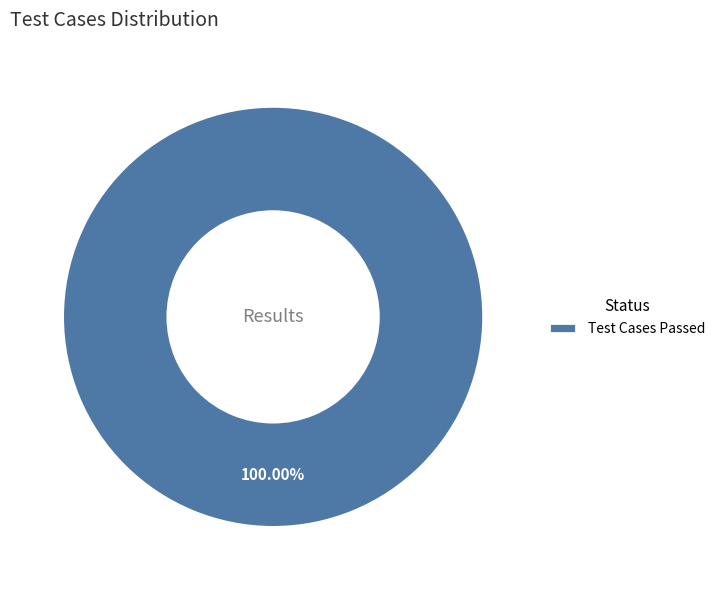

To the nearest percent, what percentage of the pie is Test Cases Passed?

100%